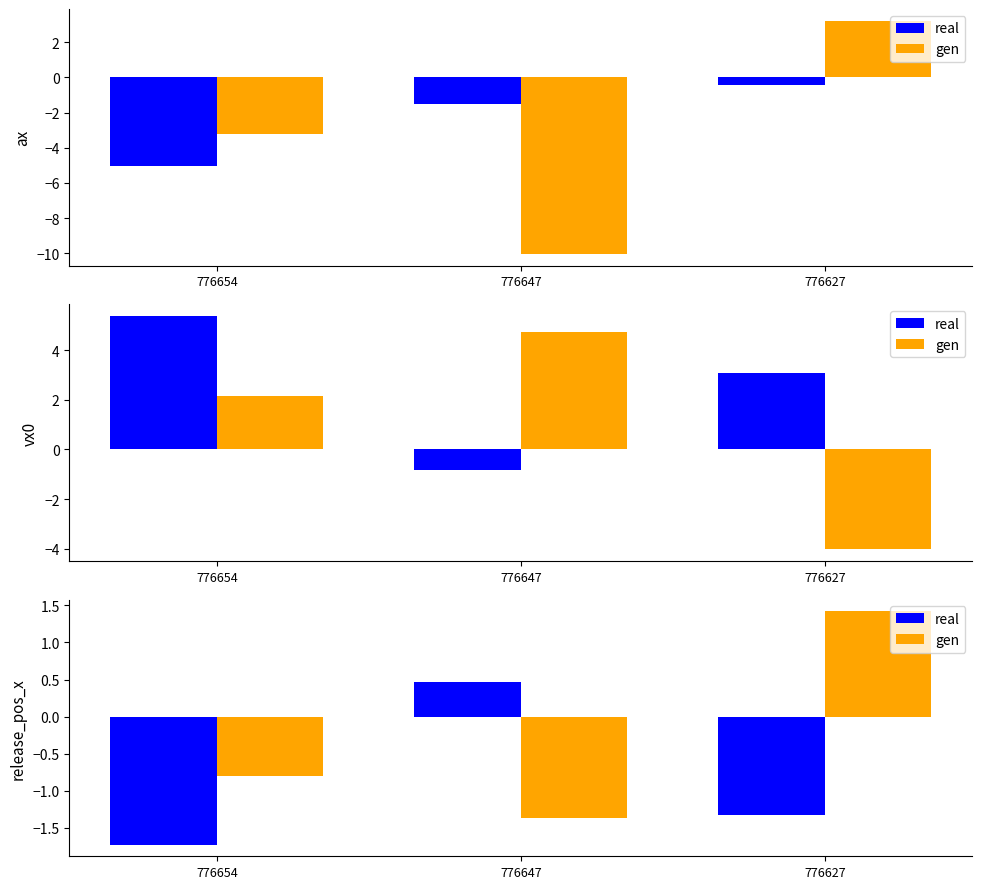

Read the gen value at 776627.

1.4